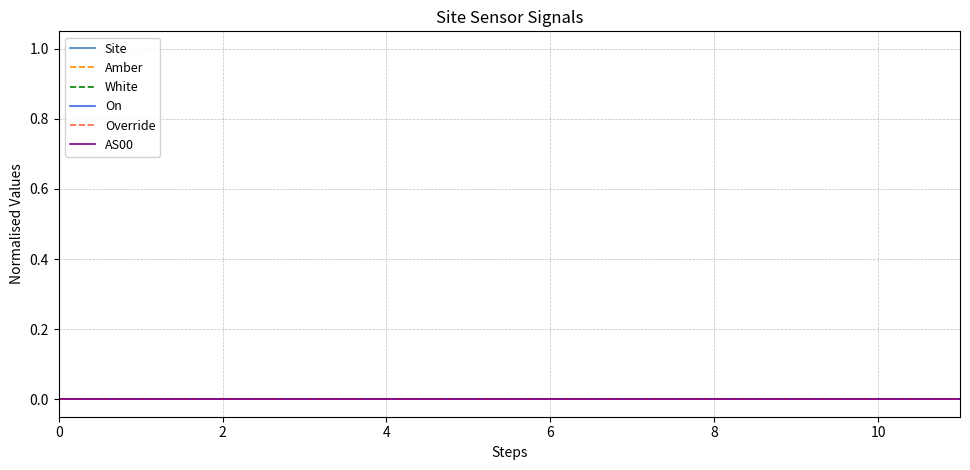

What are all the series names shown in the legend?

Site, Amber, White, On, Override, AS00